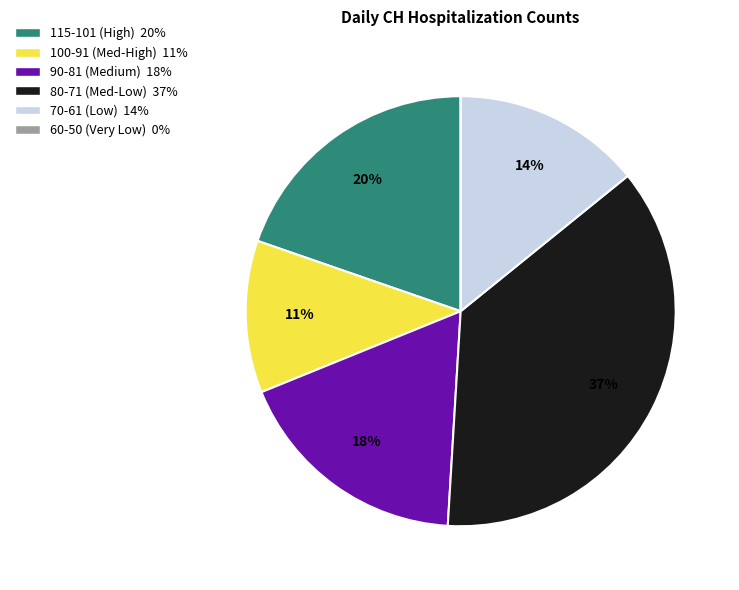

Is there any slice that represents more than half of the pie?

No